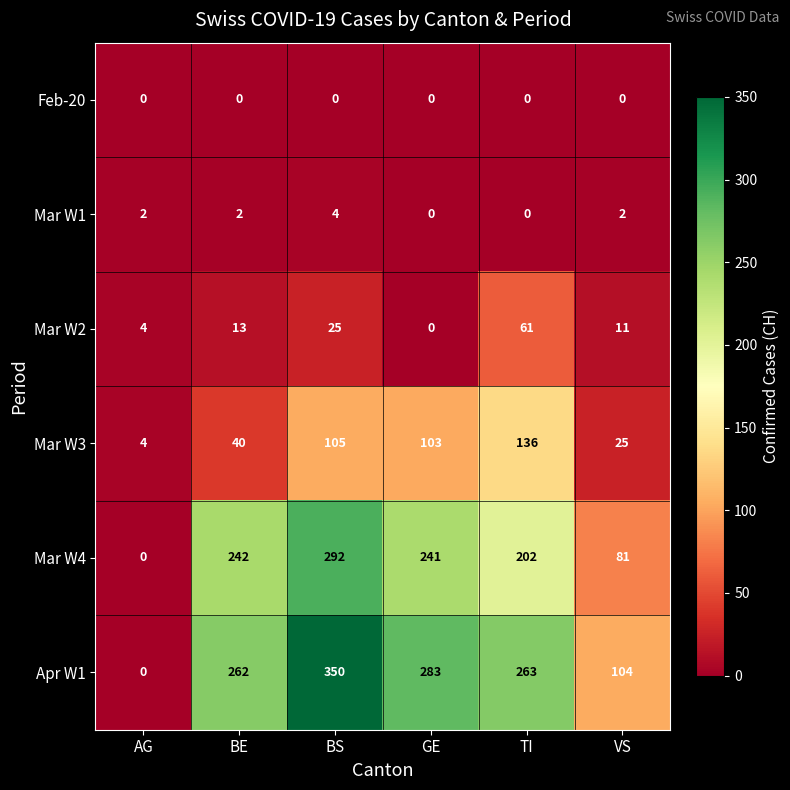

What is the difference between the maximum and minimum values in the Apr W1 series?

350